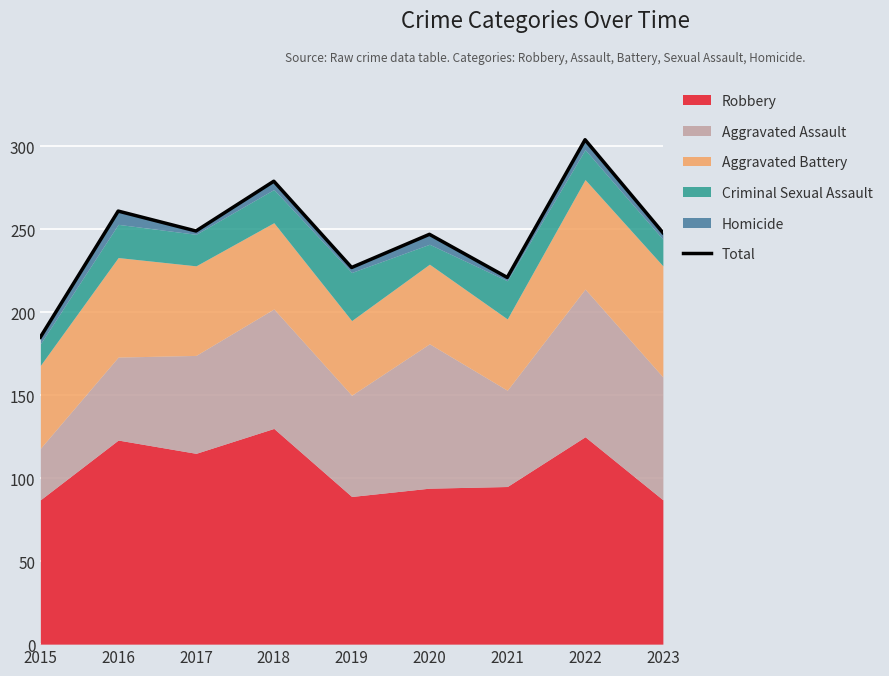

Rank the categories by value from lowest to highest.

2015, 2021, 2019, 2020, 2023, 2017, 2016, 2018, 2022